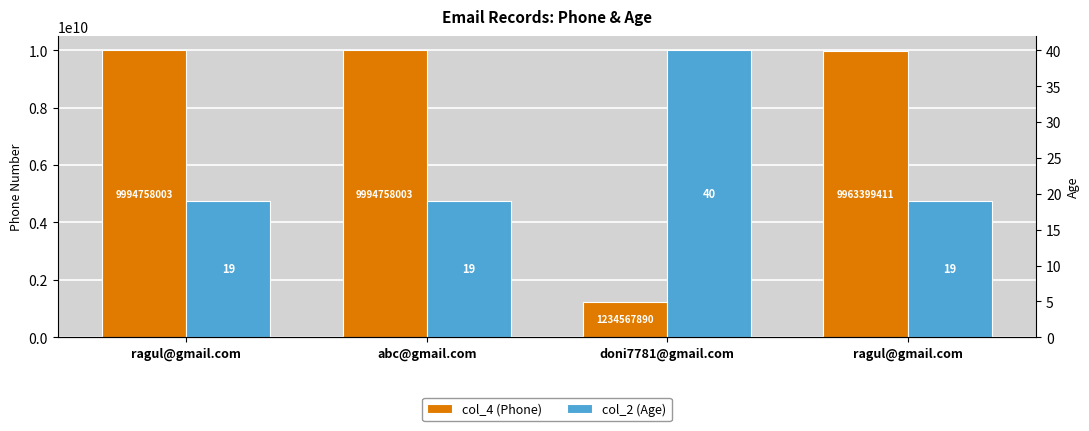

Reading left to right, list all the values displayed in this chart.

col_4 (Phone): 9994758003	9994758003	1234567890	9963399411
col_2 (Age): 19	19	40	19